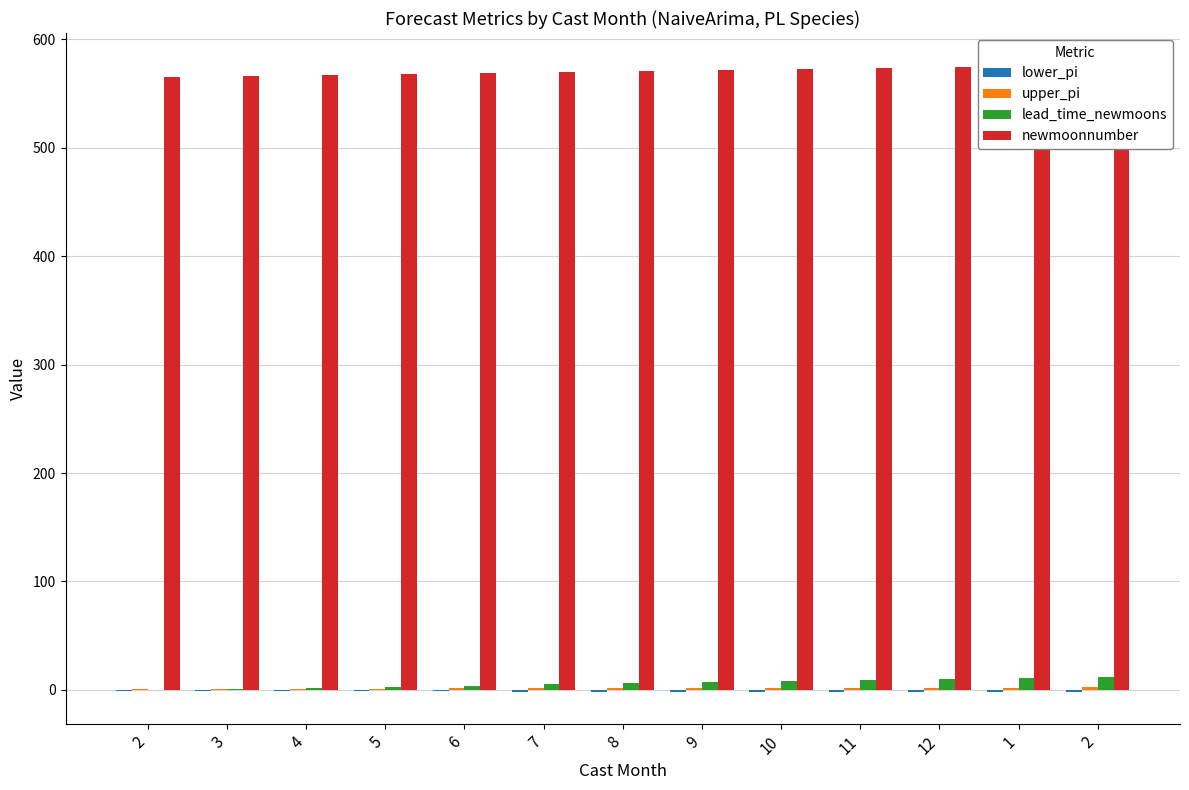

How many bars are there in each group?

4